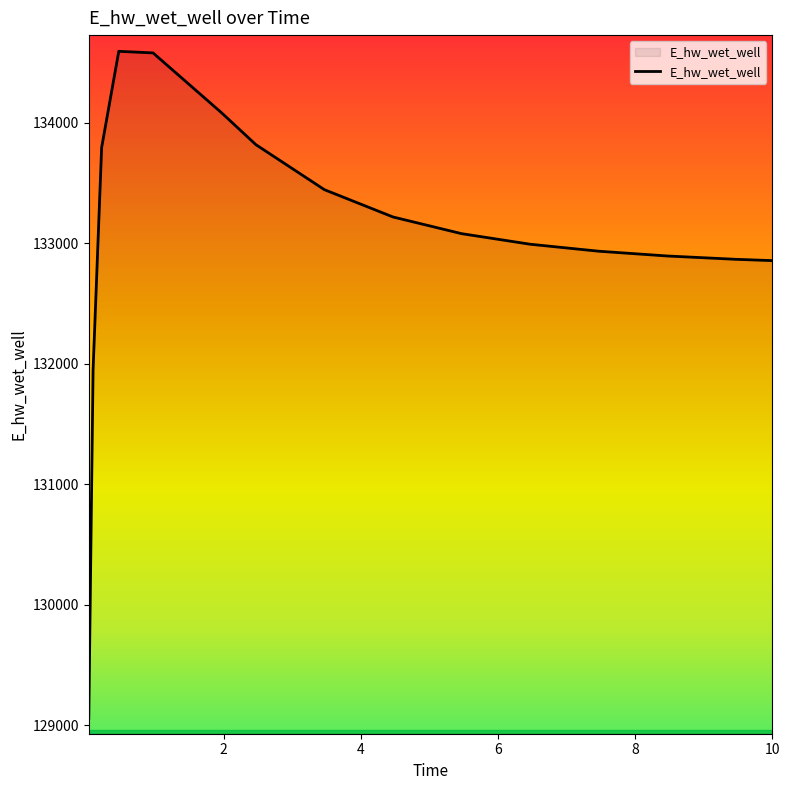

What is the difference between the second highest and second lowest values?

2634.4